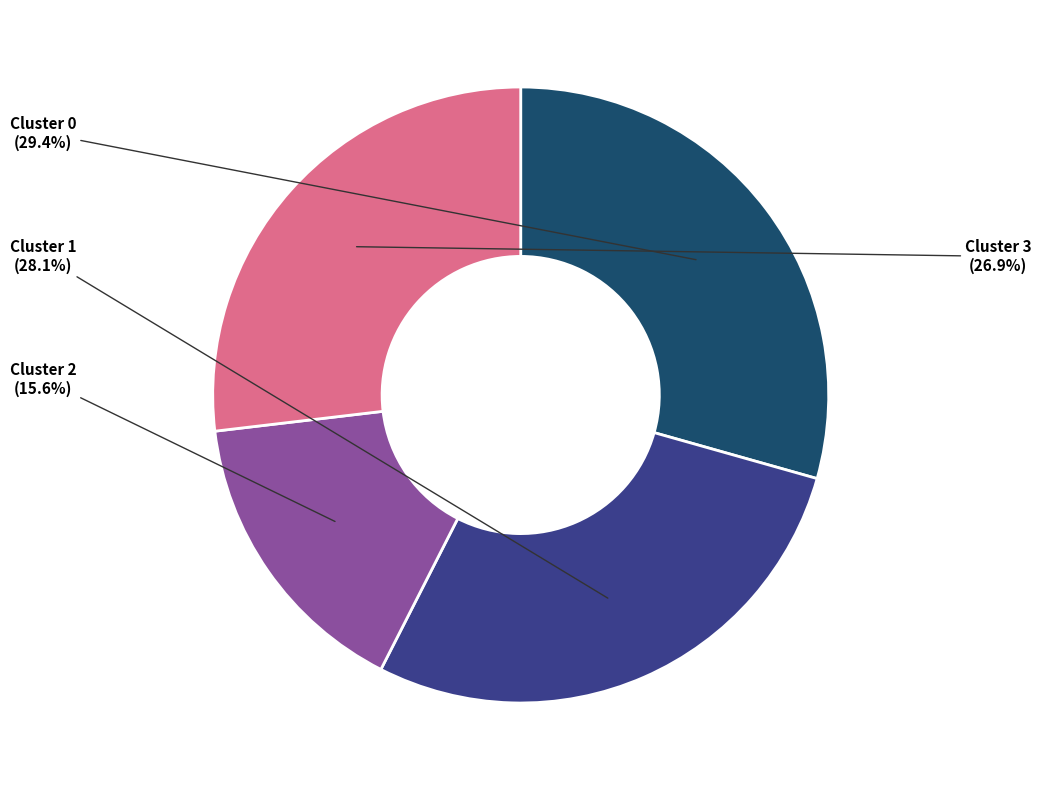

Rank the categories by value from lowest to highest.

Cluster 2, Cluster 3, Cluster 1, Cluster 0